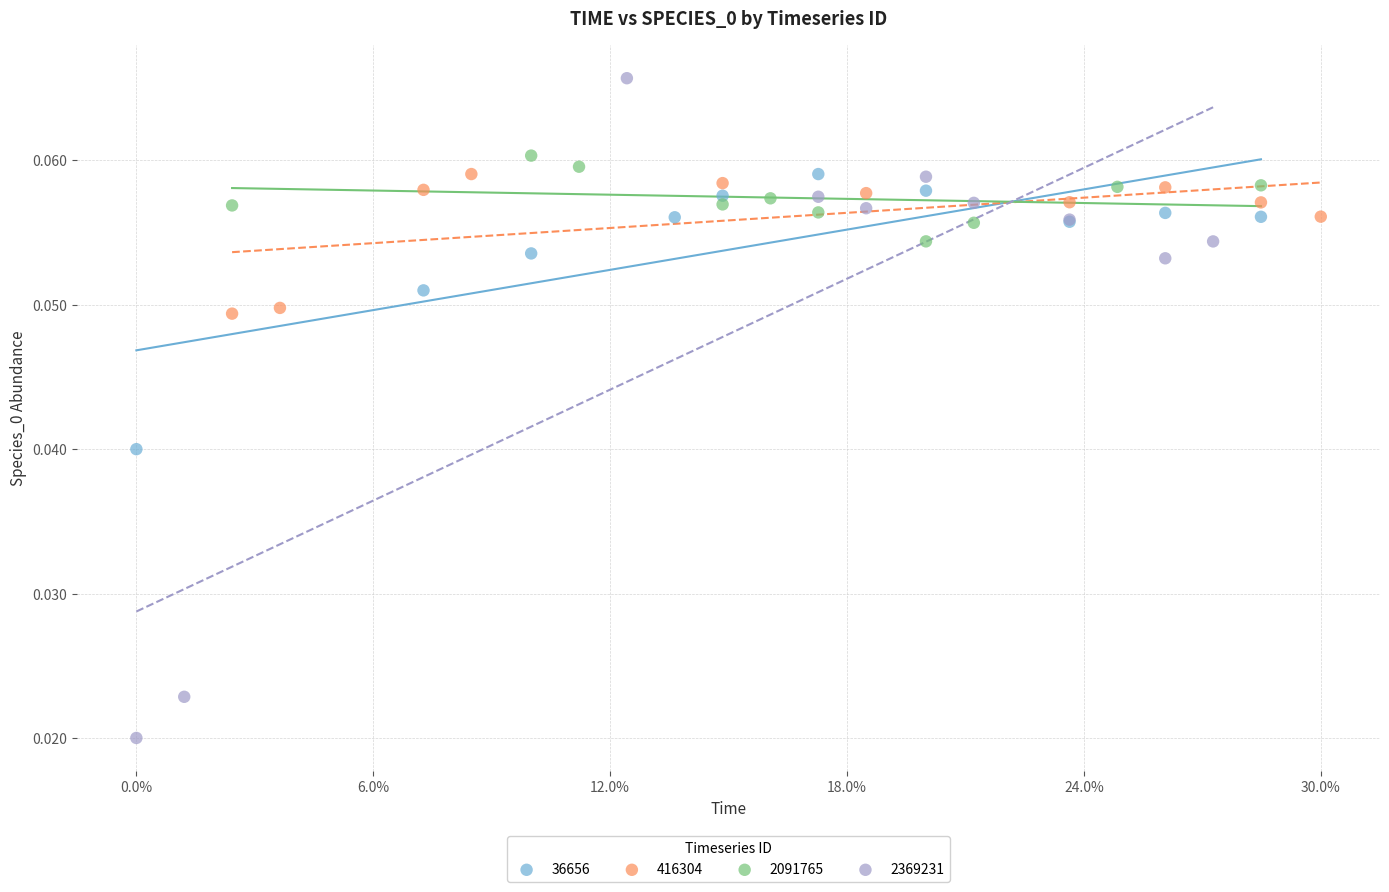

Which series reaches the maximum Y coordinate?

2369231